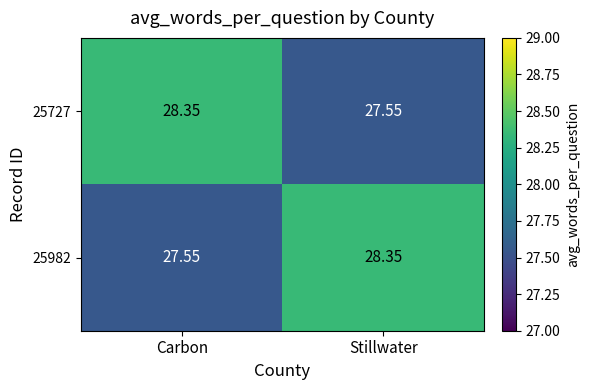

At which label is 25982 closest to 27?

Carbon